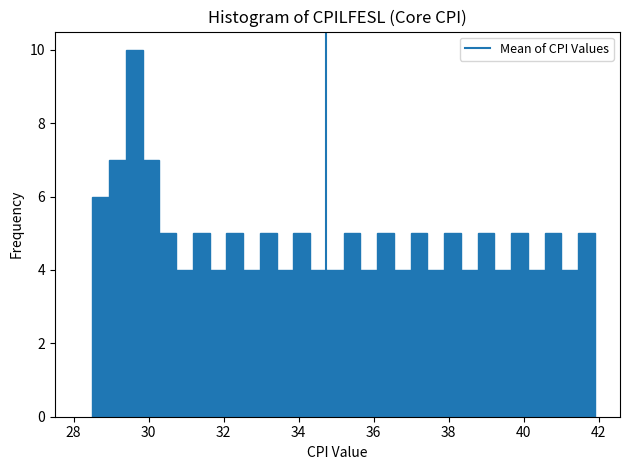

Around what value on the x-axis is the tallest bar? Give the approximate position of its centre, as read against the axis.

29.6